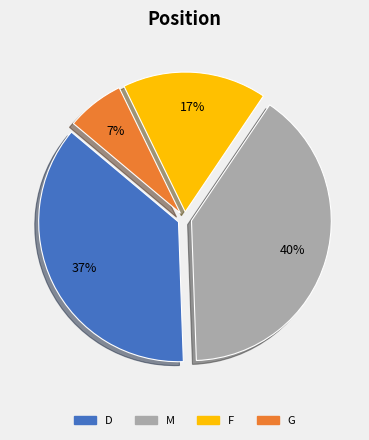

Is it true that M is 32% of the pie?

False